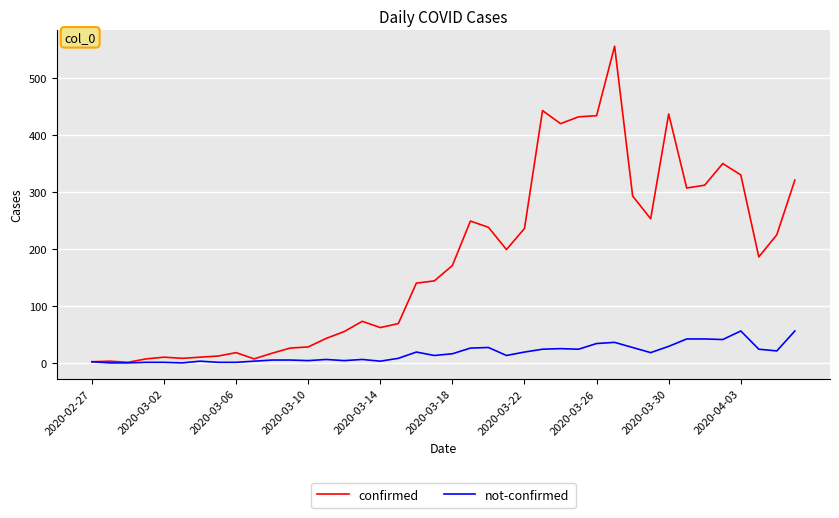

List the series in order of their overall mean, highest first.

confirmed, not-confirmed